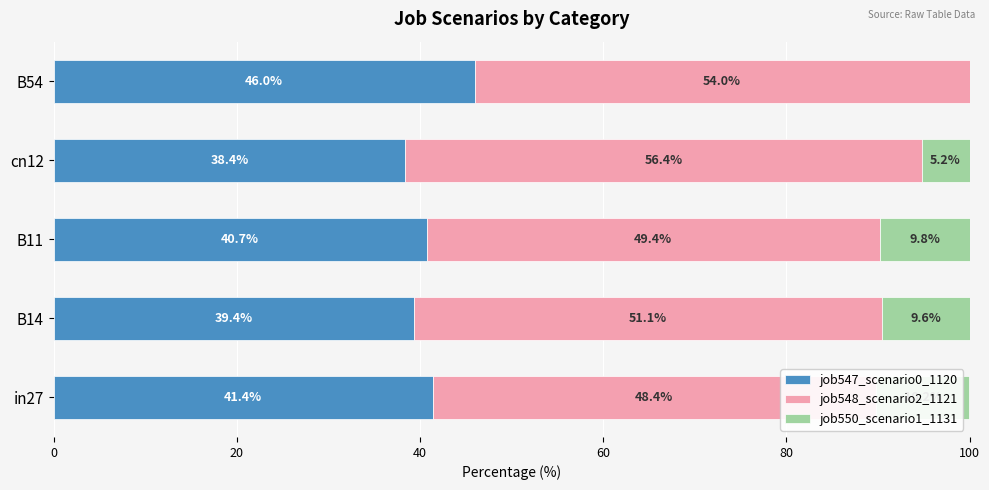

List the series in order of their peak value, lowest first.

job550_scenario1_1131, job547_scenario0_1120, job548_scenario2_1121